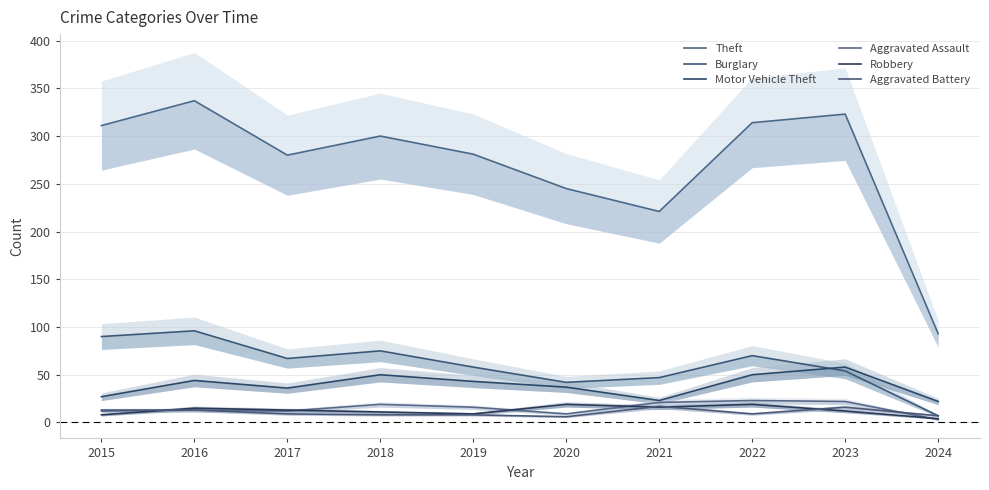

True or false: Robbery has more than 2 interior local peaks.

True